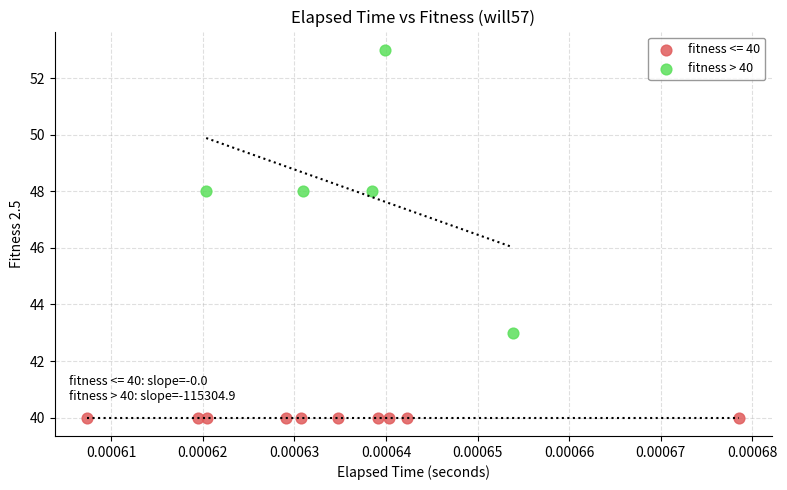

Which series reaches the maximum Y coordinate?

fitness > 40